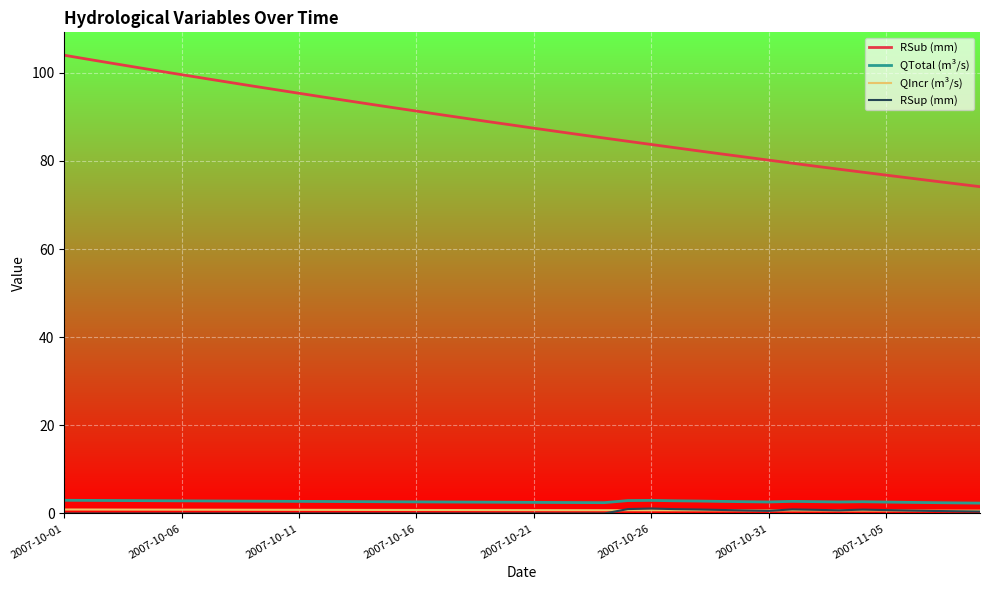

What is the sum of all RSub (mm) values?

3529.8